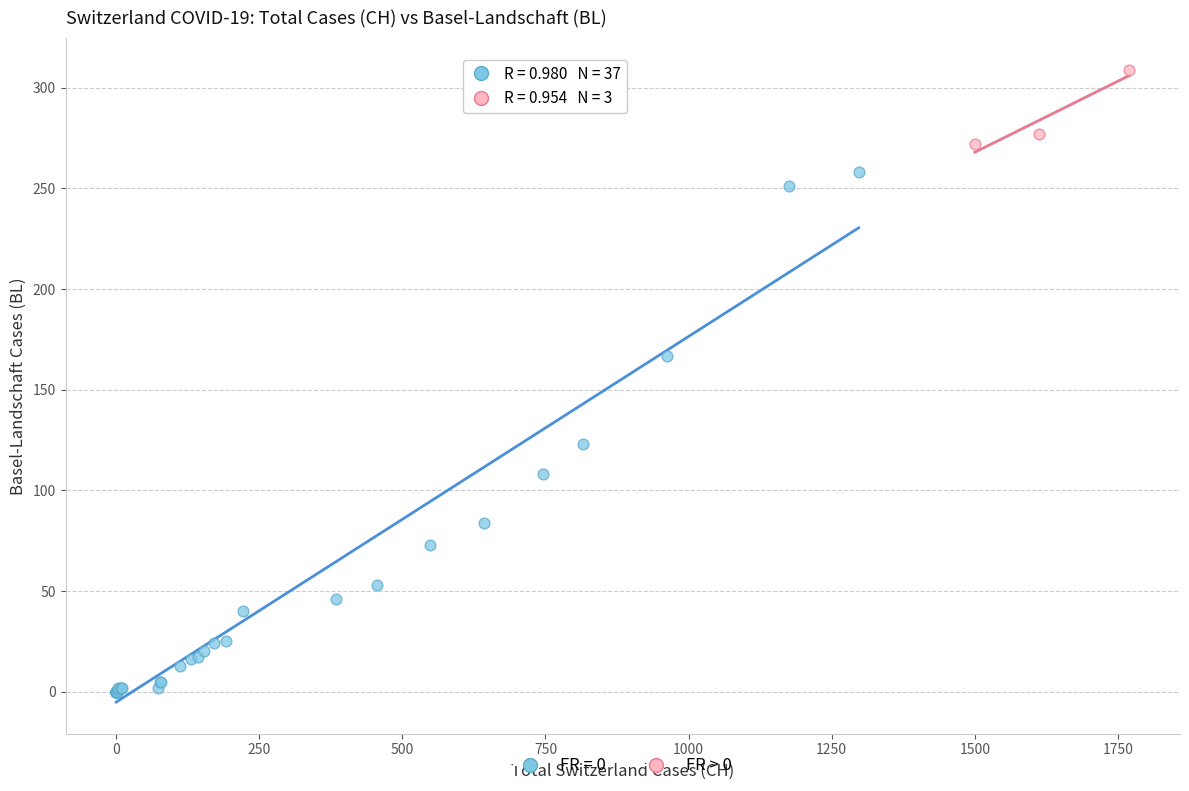

Which series contains the highest Y value?

FR > 0